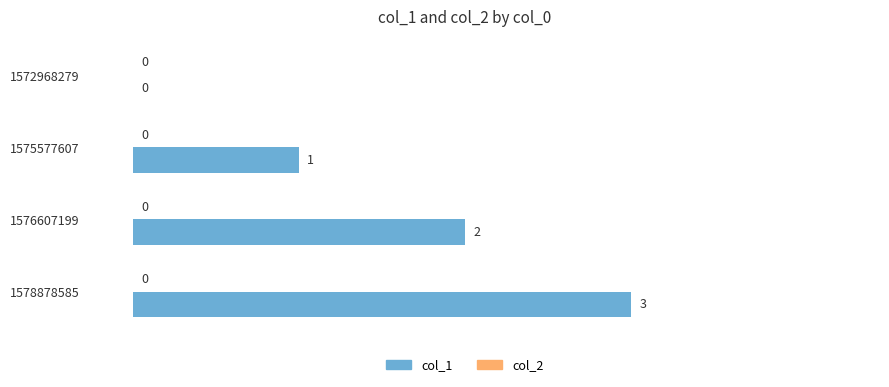

Where is the data nearest to the value 1?

1575577607